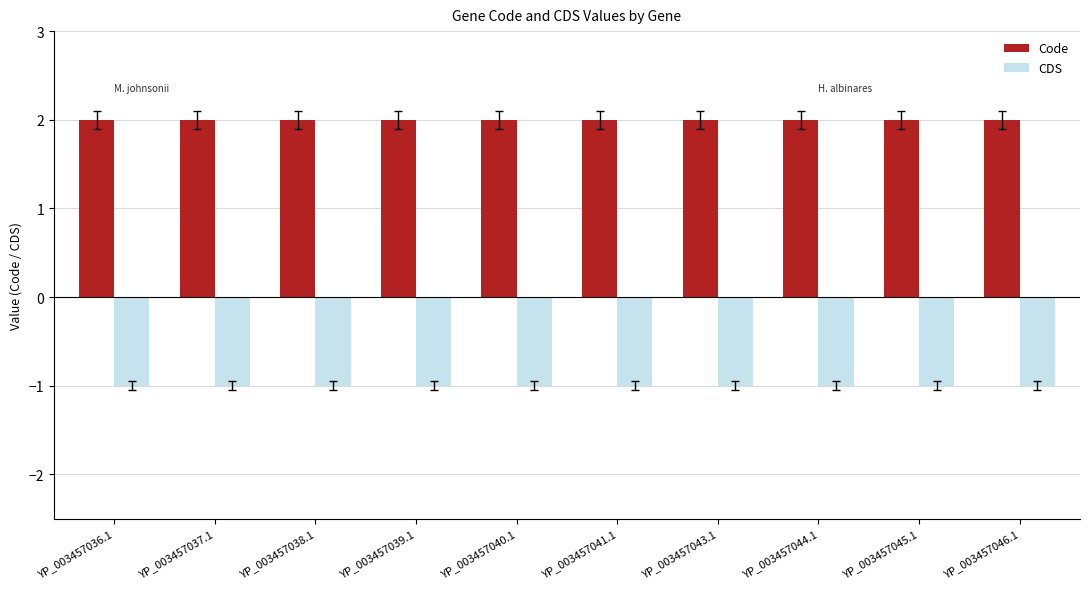

List the series in order of their overall mean, lowest first.

CDS, Code